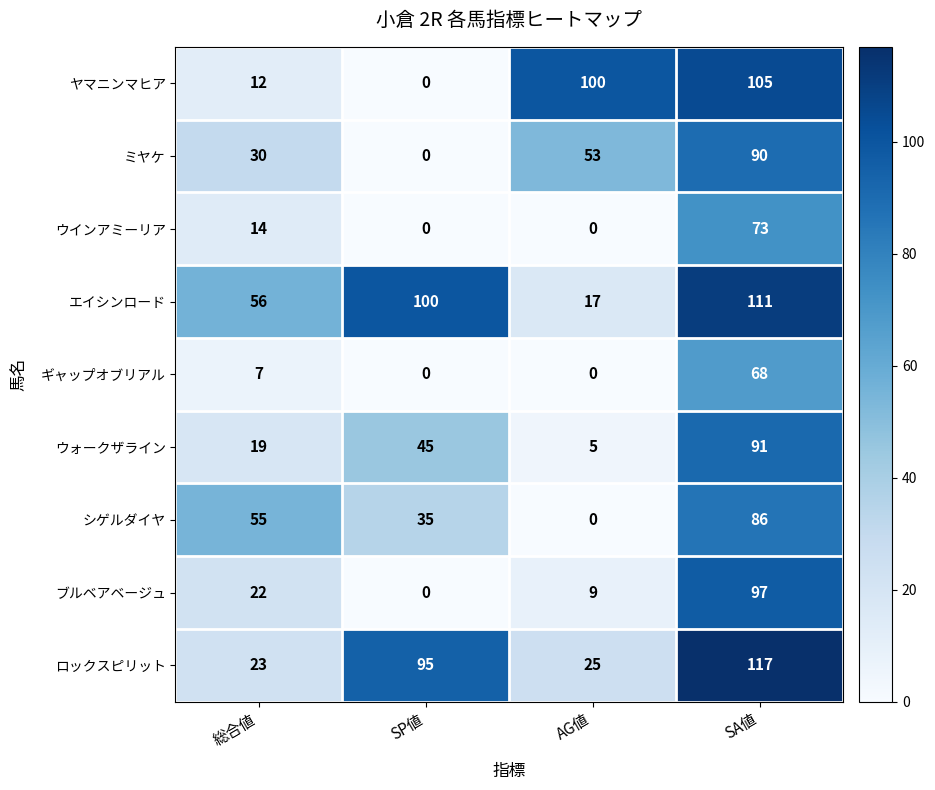

How many series are shown in this chart?

9